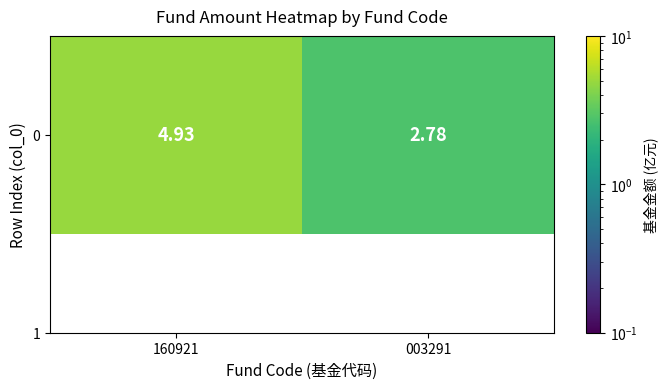

Reading left to right, what are all the values shown in this chart?

4.9	2.8